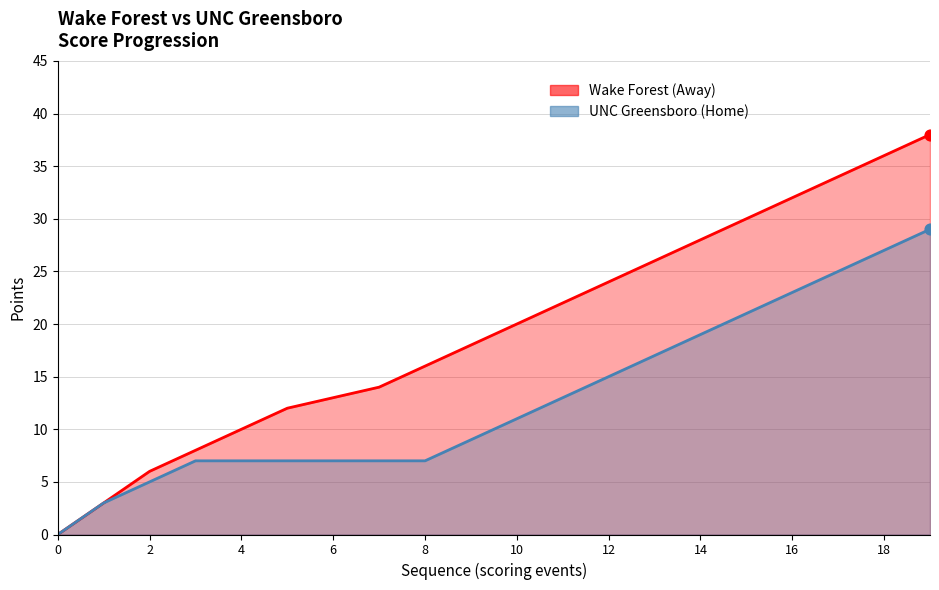

Which series reaches the minimum Y coordinate?

Away Score